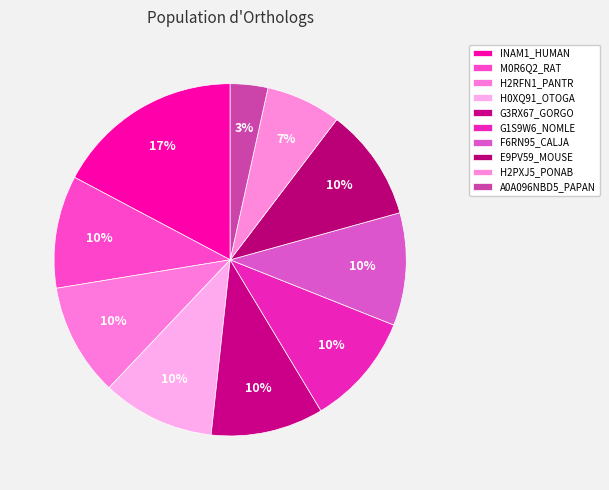

Which slice is the smallest?

A0A096NBD5_PAPAN